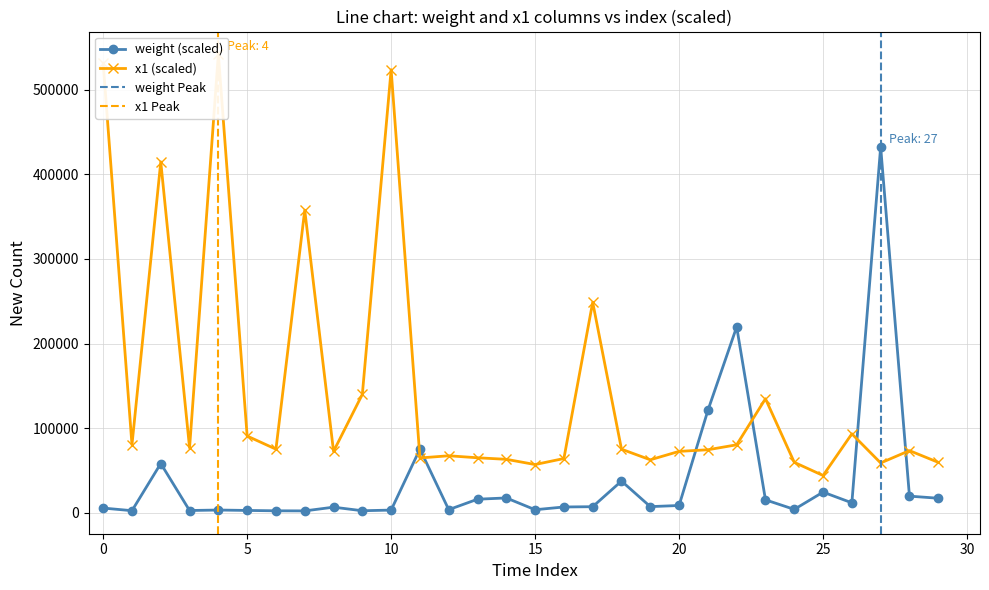

What is the total value across all series at 10?

526783.2